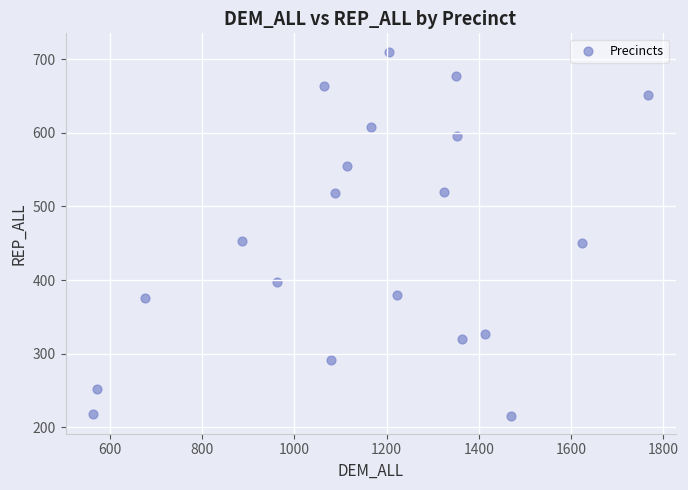

What is the range of Y values (max minus min)?

494.6